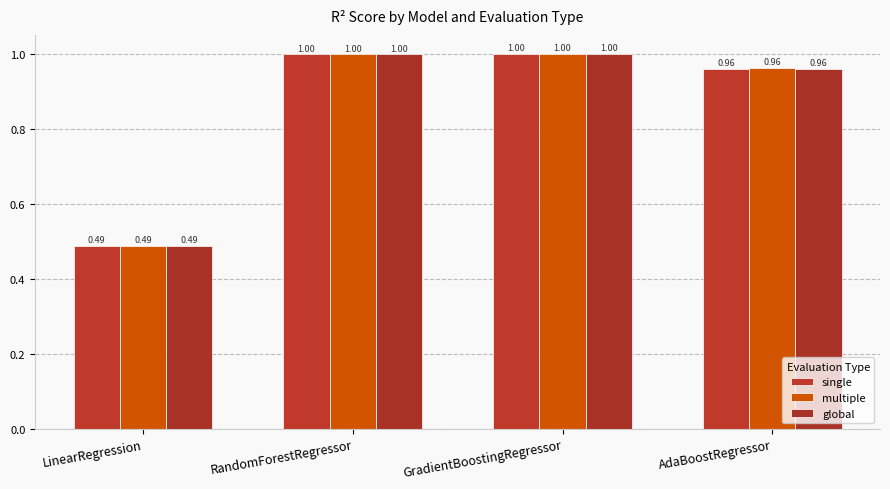

What is the label of the 4th bar from the right?

LinearRegression